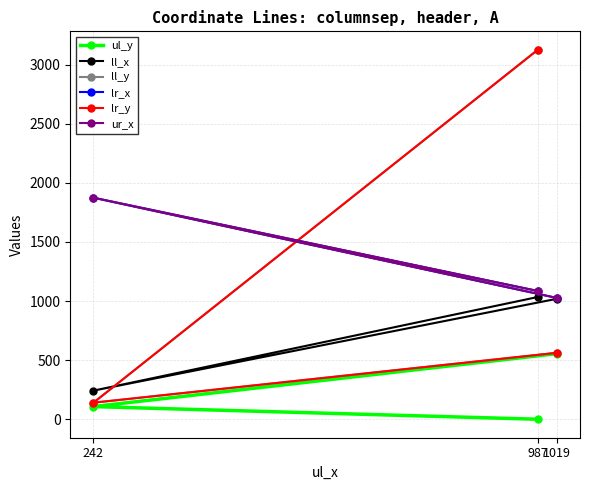

What are all the series names shown in the legend?

ul_y, ll_x, ll_y, lr_x, lr_y, ur_x